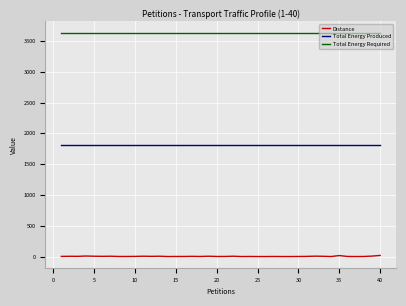

How many lines are shown in the chart?

3